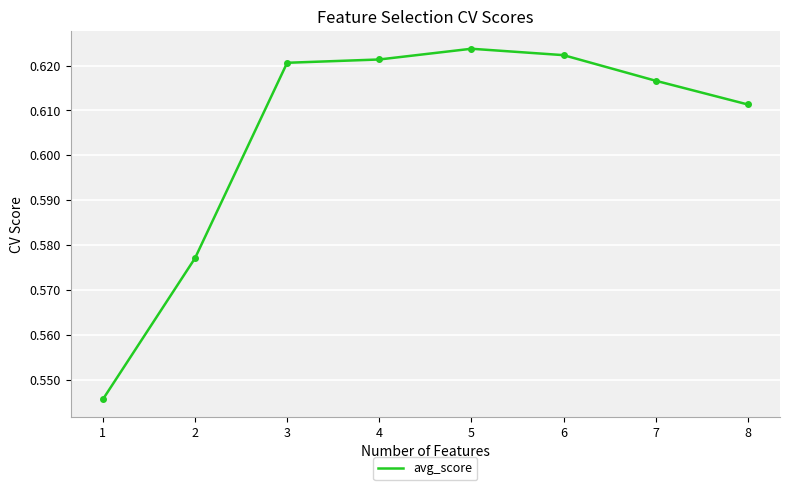

What is the sum of the values at 8 and 7?

1.2